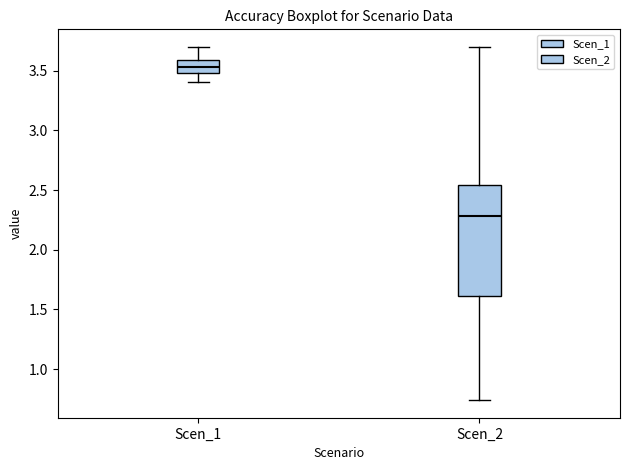

Reading left to right, transcribe this box plot: for each box, give where its median line is, the range the box spans, and where its two whiskers end, as read against the y-axis. The values are not printed on the chart, so give them approximately, as read against the axis.

Scen_1: median 3.55, box 3.50 to 3.60, whiskers 3.40 to 3.70
Scen_2: median 2.30, box 1.60 to 2.55, whiskers 0.75 to 3.70